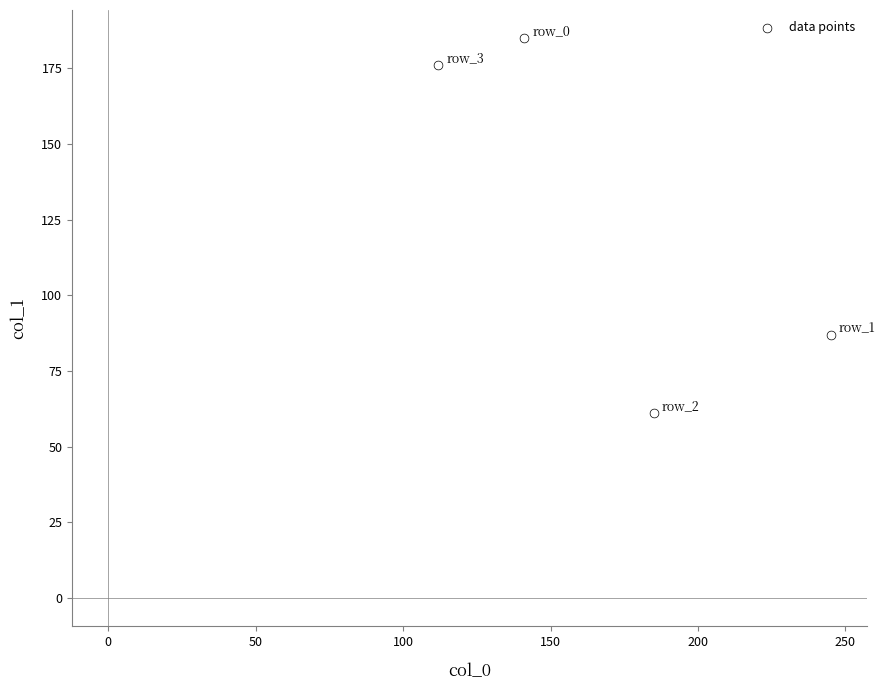

What Y value in the scatter plot is closest to 123?

87